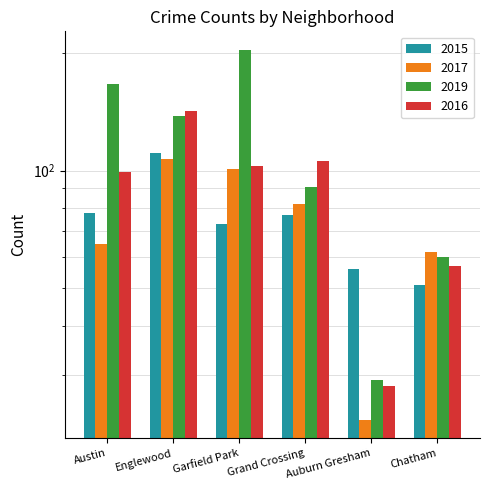

Reading right to left, transcribe all the data shown in this chart.

2015: 51	56	77	73	111	78
2017: 62	23	82	101	107	65
2019: 60	29	91	204	138	167
2016: 57	28	106	103	142	99